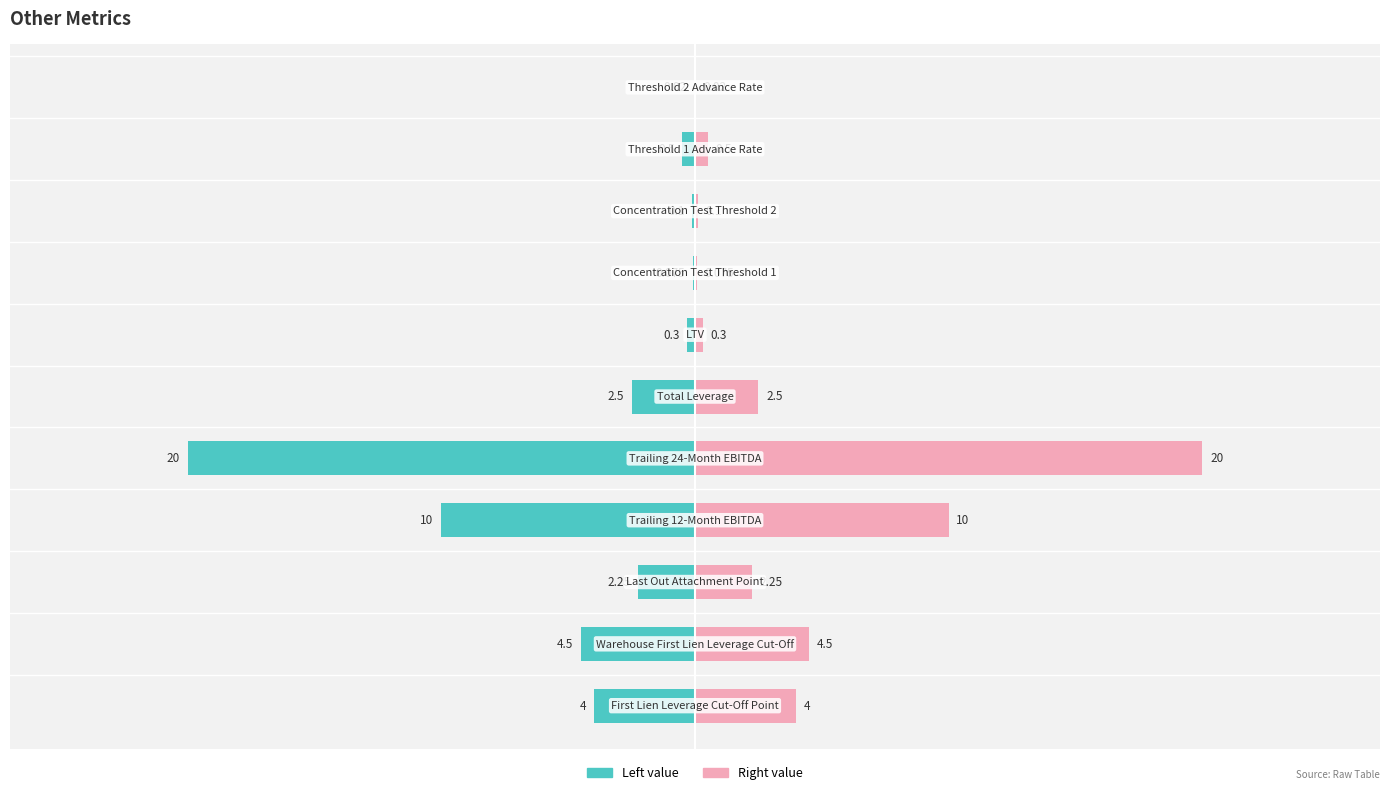

At which label is the value closest to 10?

Trailing 12-Month EBITDA